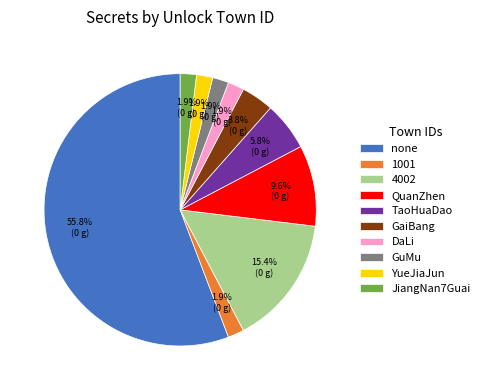

Which category has the biggest portion of the pie?

none